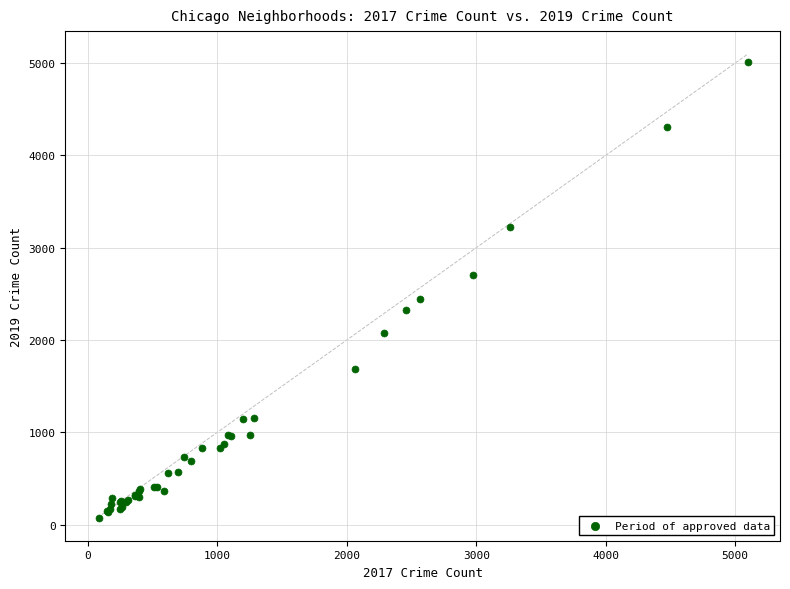

What Y value in the scatter plot is closest to 2542?

2441